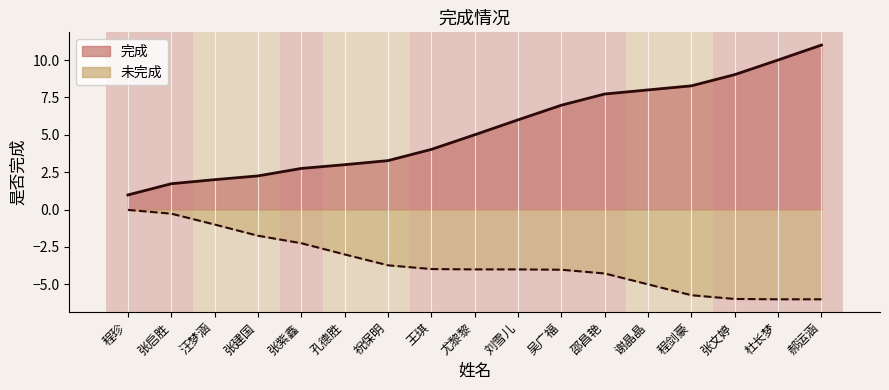

What is the difference between the maximum and second lowest values in the 完成_line series?

9.3